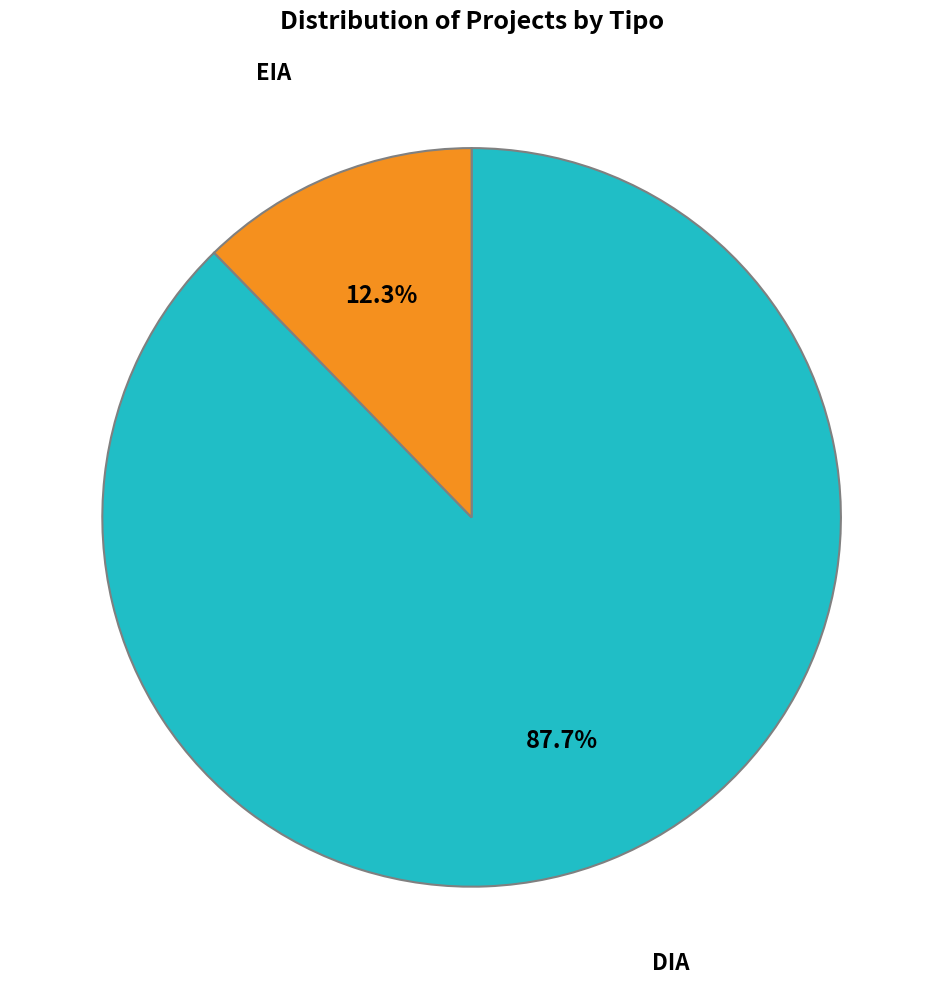

Is there any slice that represents more than half of the pie?

Yes